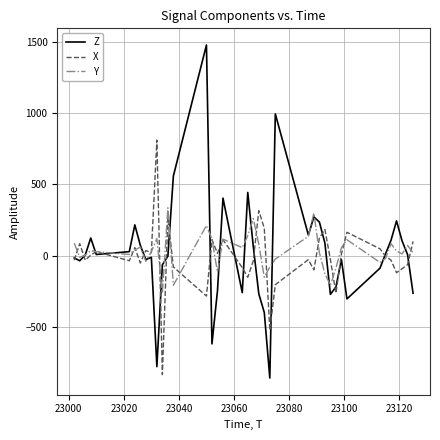

Which series has the widest spread of values?

Z